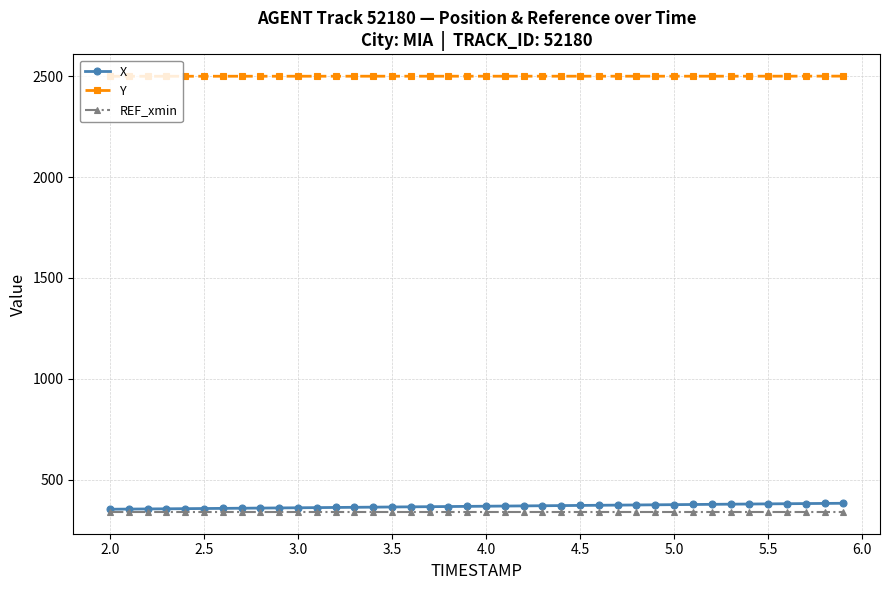

True or false: Y and REF_xmin intersect in this chart.

False